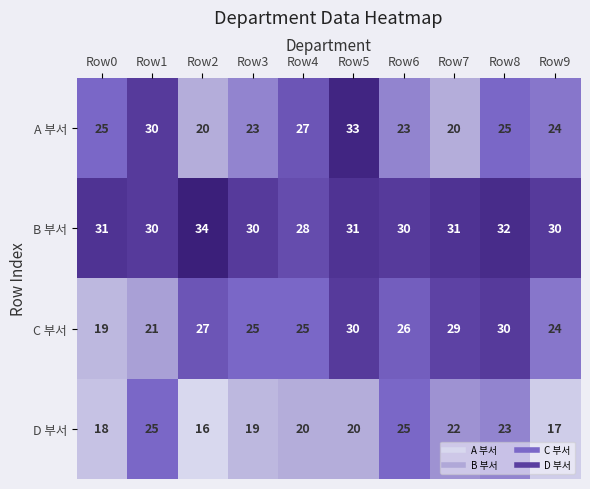

Is it true that A 부서 equals 6 at Row0?

False